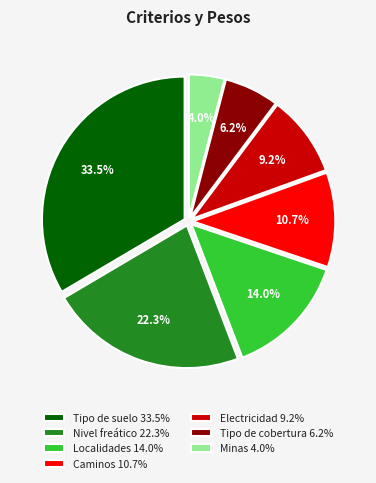

What portion of the pie excludes Caminos?

89.3%